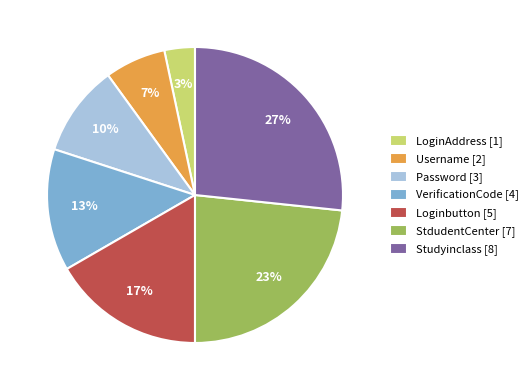

To the nearest percent, what is the combined percentage of Password and VerificationCode?

23%